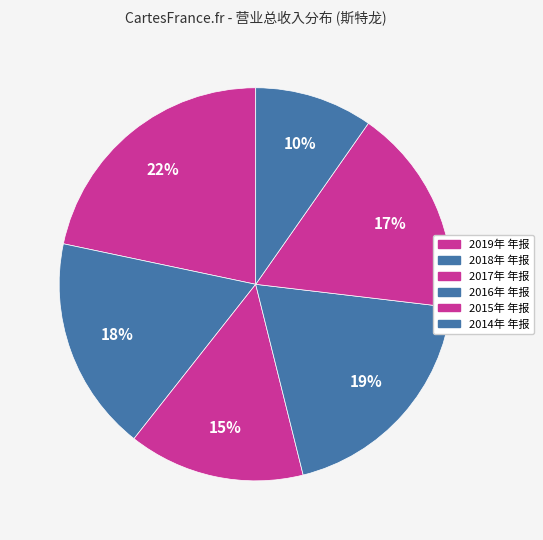

How many slices are in this pie chart?

6